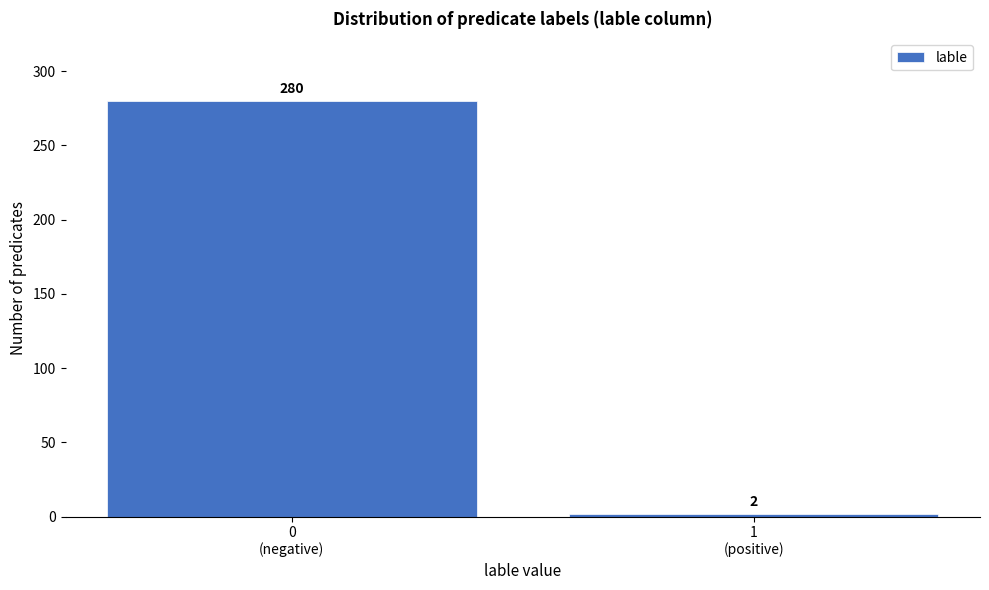

Reading right to left, transcribe all the data shown in this chart.

2	280